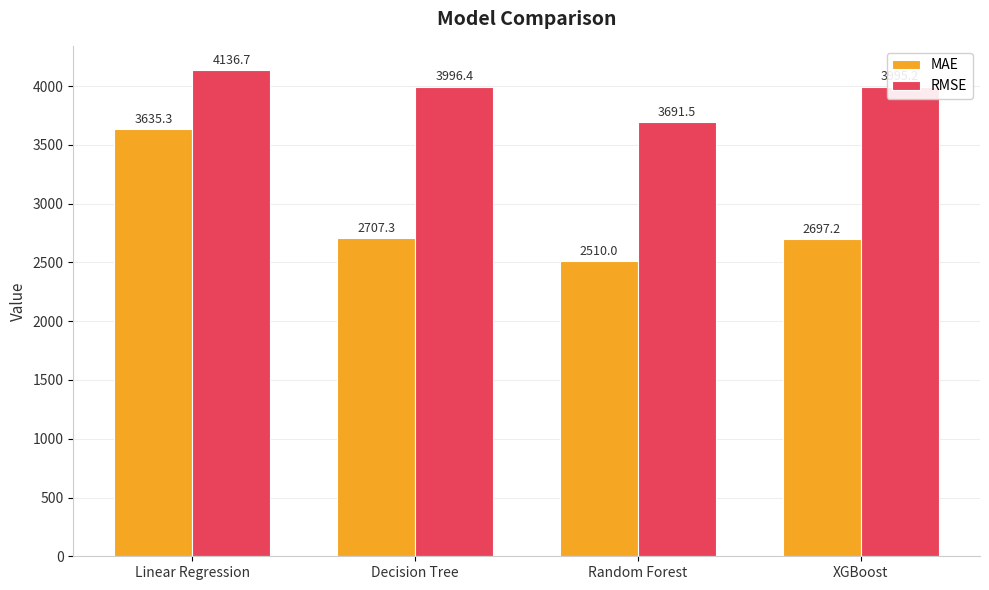

Between Decision Tree and XGBoost, which series saw the biggest shift?

MAE